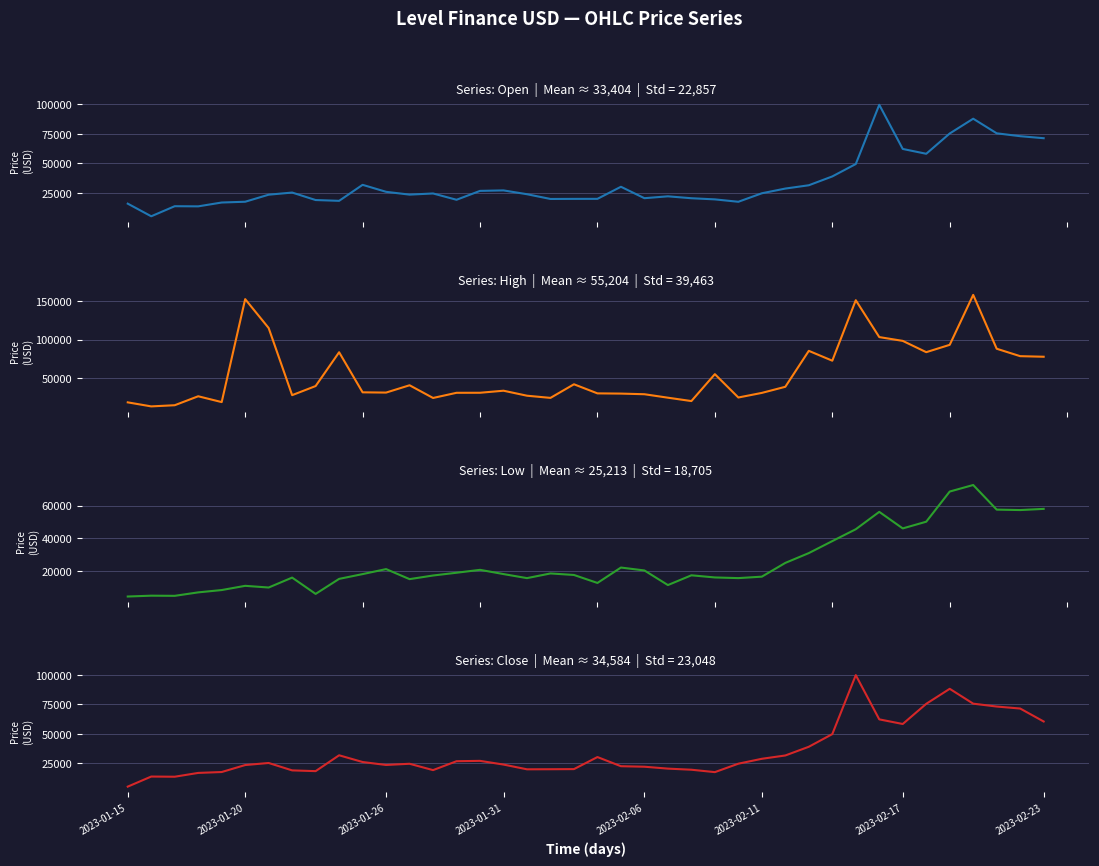

Read the Low value at 10.

18156.9